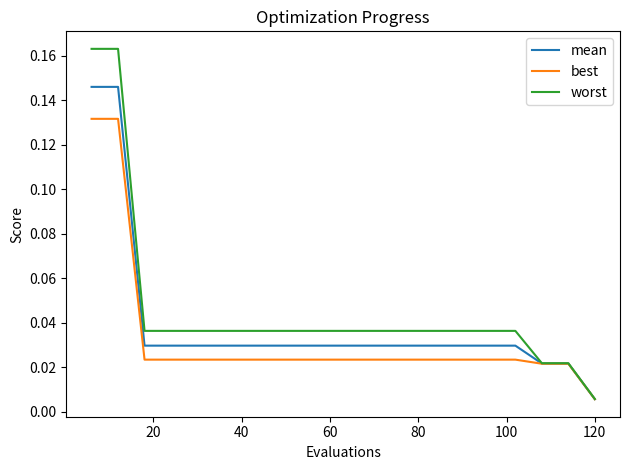

Which series has the largest range (max minus min)?

worst